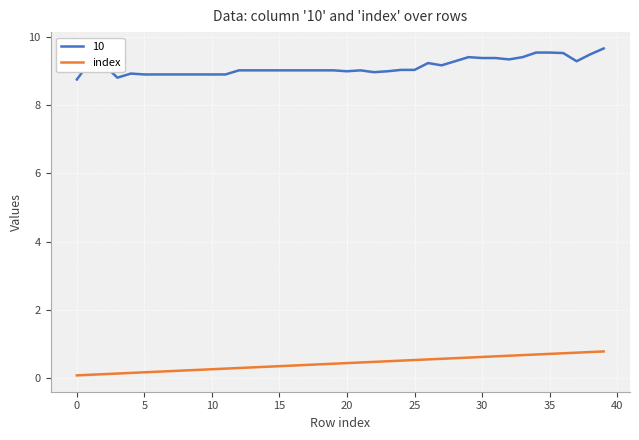

List the series in order of their peak value, highest first.

10, index